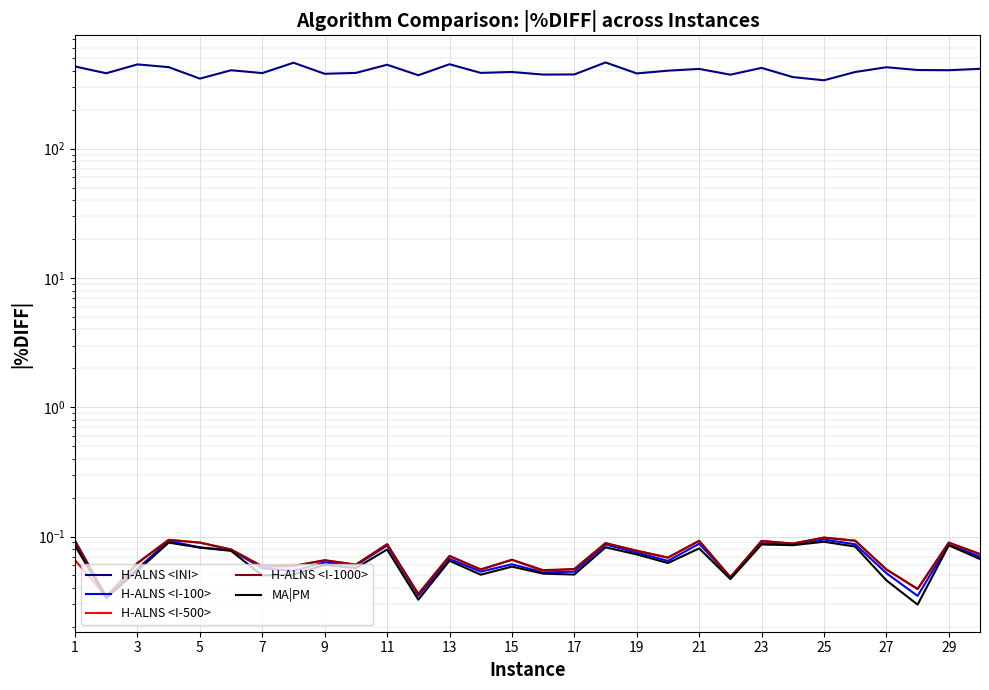

What is the value of the H-ALNS <INI> point at the 6th from the left?

404.7